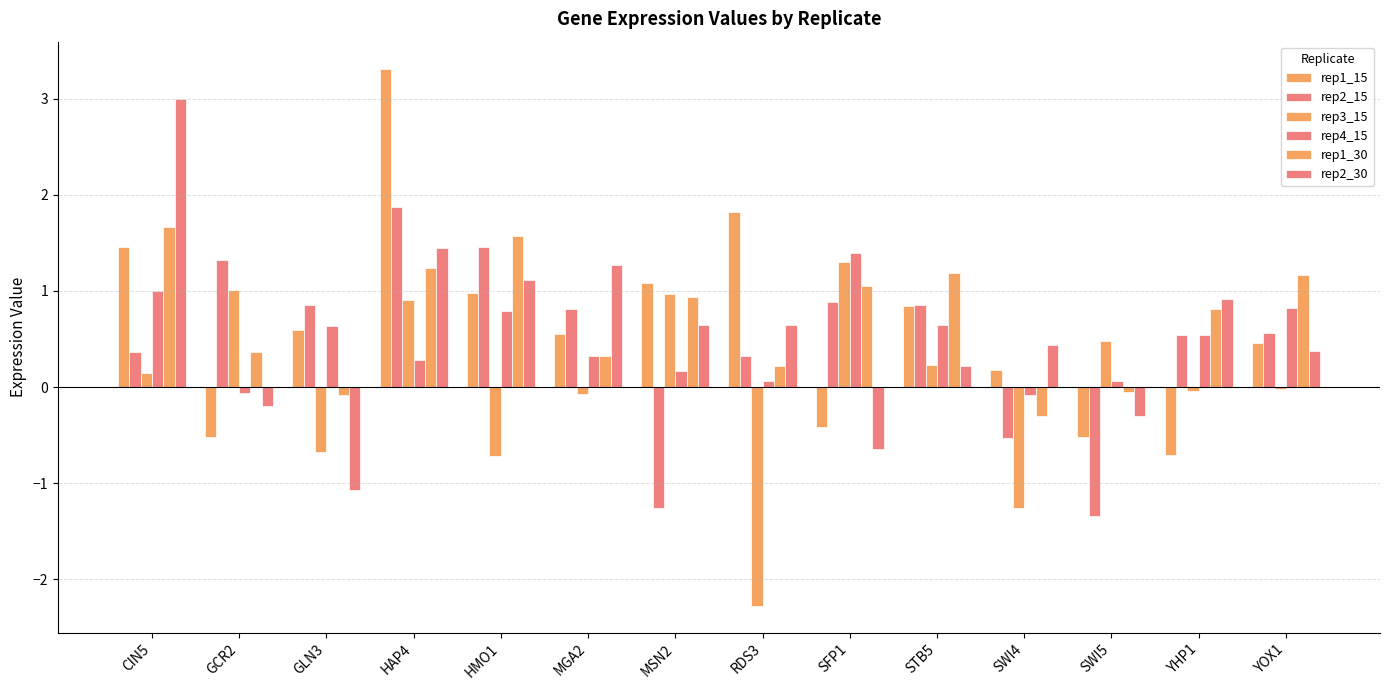

Are the bars grouped side by side (vs. stacked)?

Yes